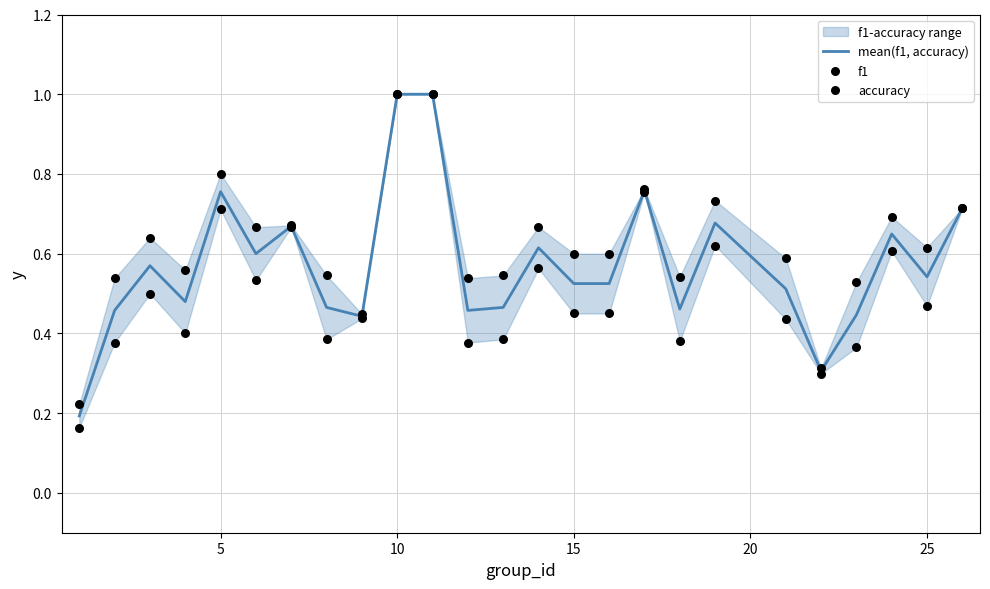

Which series has the largest total across all categories?

accuracy